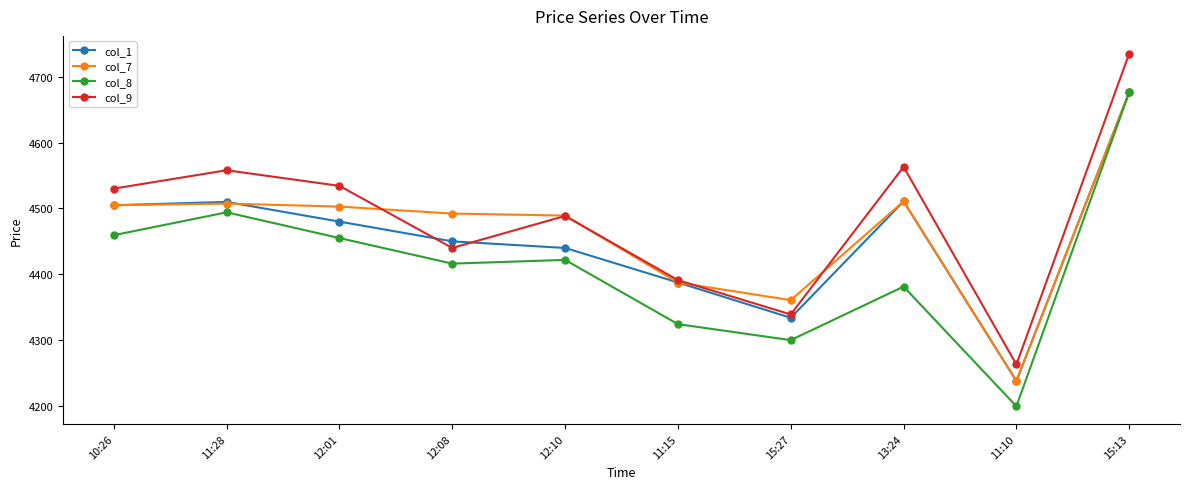

Where does the col_1 series first go above 4480?

10:26